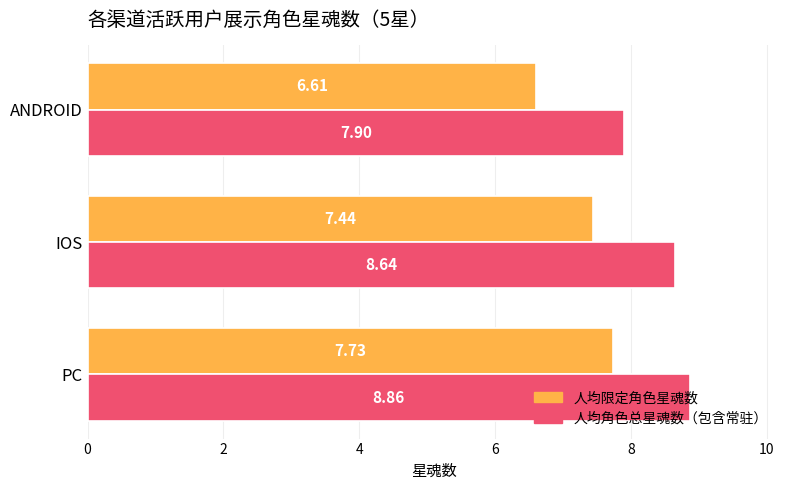

What is the total value across all series at PC?

16.6